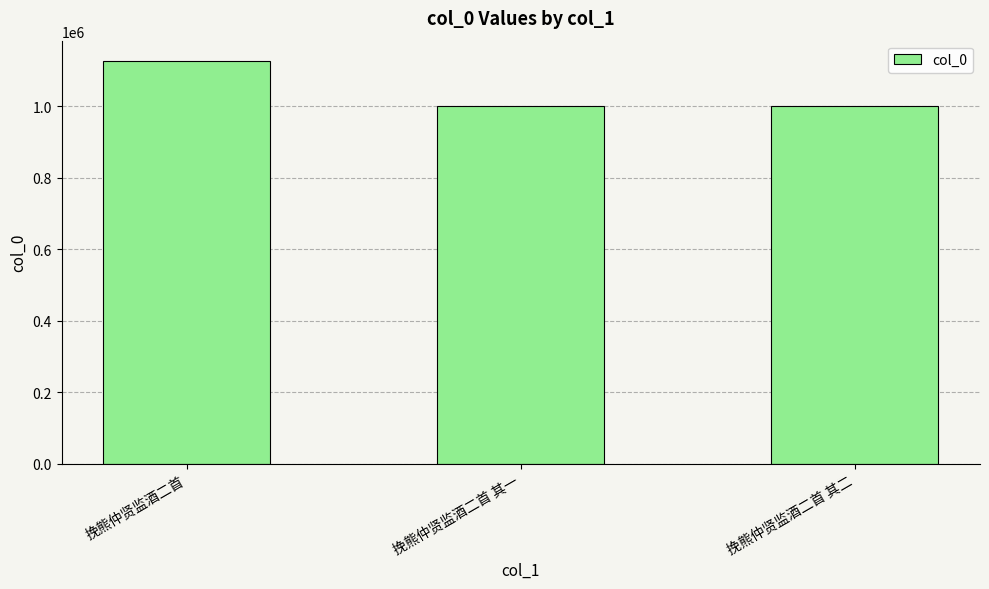

The value at 挽熊仲贤监酒二首 其一 is 1349443. True or false?

False